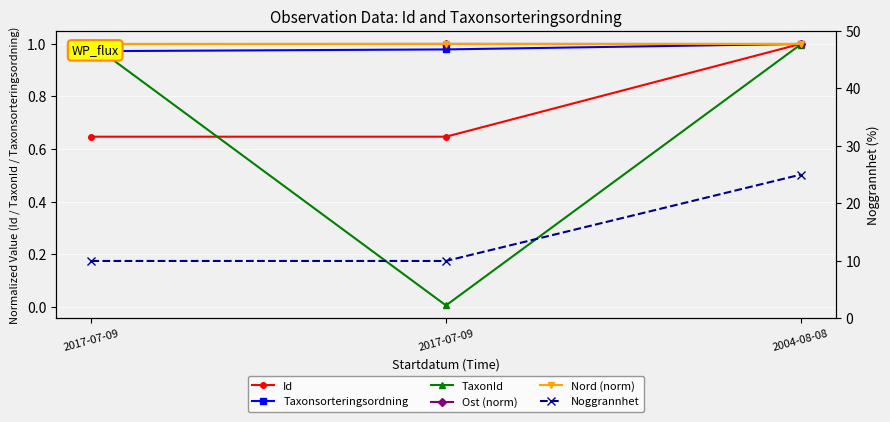

What value does the Nord (norm) series have at 2004-08-08?

1.0